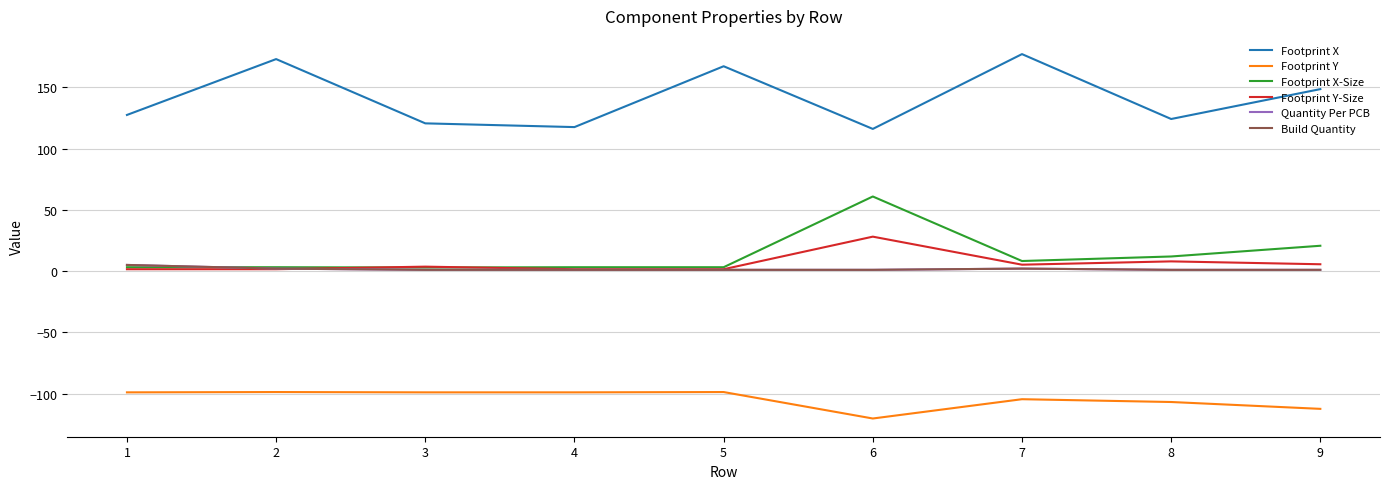

Does the chart have visible grid lines?

Yes